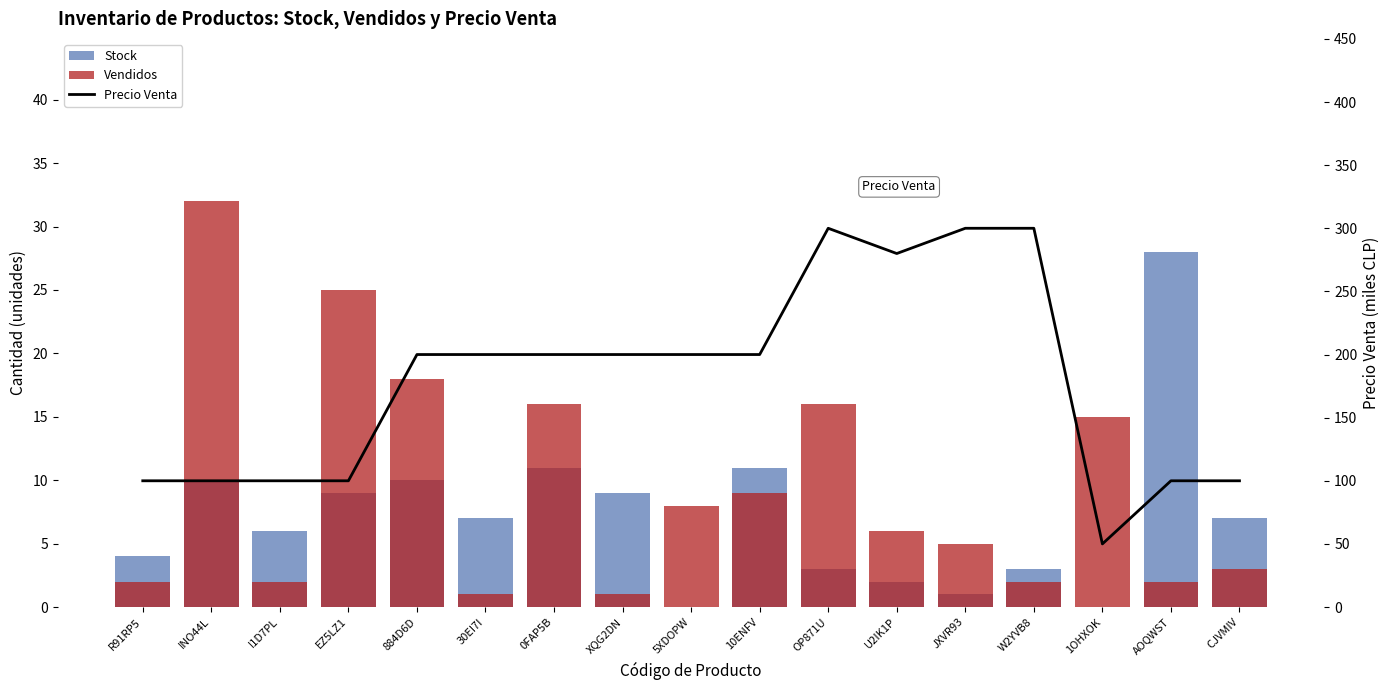

Reading left to right, extract all data points from this chart.

Stock: R91RP5=4	INO44L=10	I1D7PL=6	EZ5LZ1=9	884D6D=10	30EI7I=7	0FAP5B=11	XQG2DN=9	5XDOPW=0	10ENFV=11	OP871U=3	U2IK1P=2	JXVR93=1	W2YVB8=3	1OHXOK=0	AOQWST=28	CJVMIV=7
Vendidos: R91RP5=2	INO44L=32	I1D7PL=2	EZ5LZ1=25	884D6D=18	30EI7I=1	0FAP5B=16	XQG2DN=1	5XDOPW=8	10ENFV=9	OP871U=16	U2IK1P=6	JXVR93=5	W2YVB8=2	1OHXOK=15	AOQWST=2	CJVMIV=3
Precio Venta: R91RP5=100	INO44L=100	I1D7PL=100	EZ5LZ1=100	884D6D=200	30EI7I=200	0FAP5B=200	XQG2DN=200	5XDOPW=200	10ENFV=200	OP871U=300	U2IK1P=280	JXVR93=300	W2YVB8=300	1OHXOK=50	AOQWST=100	CJVMIV=100